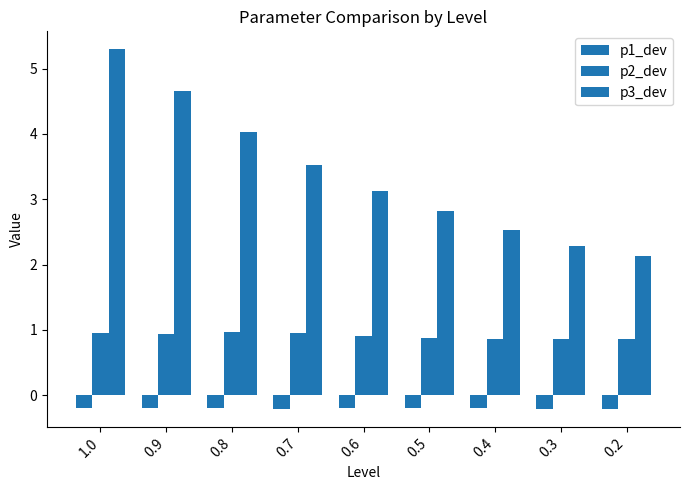

Does the chart contain any negative values?

Yes